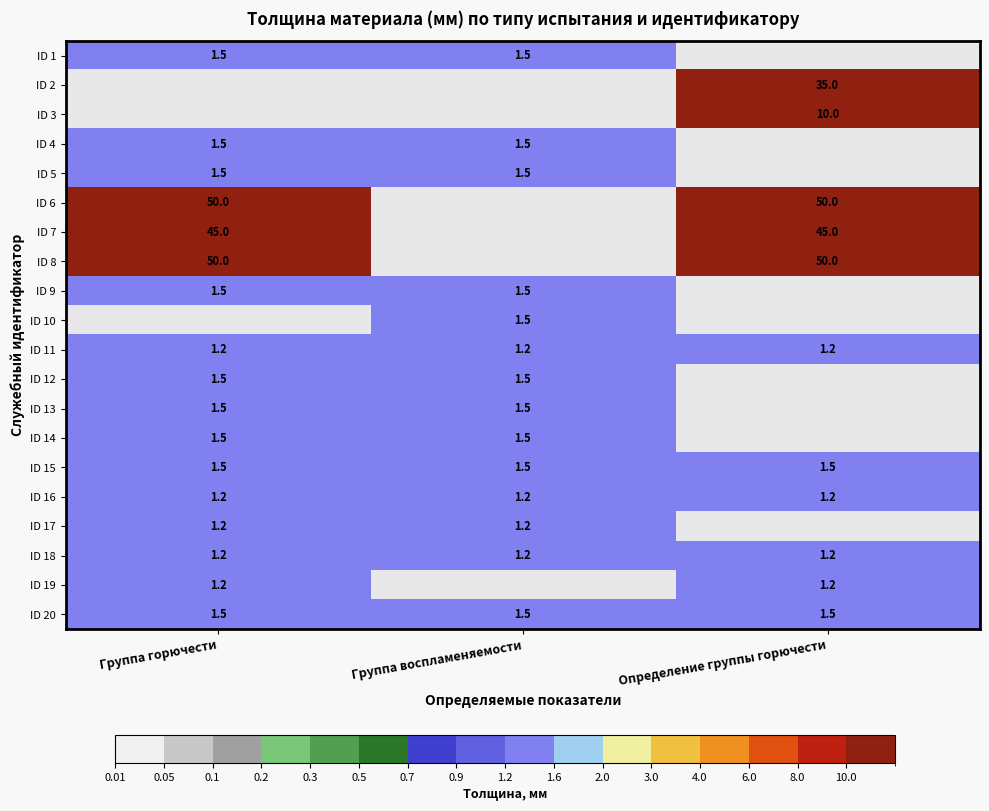

Is the value of ID 12 at Группа воспламеняемости greater than the value of ID 6 at Группа горючести?

No